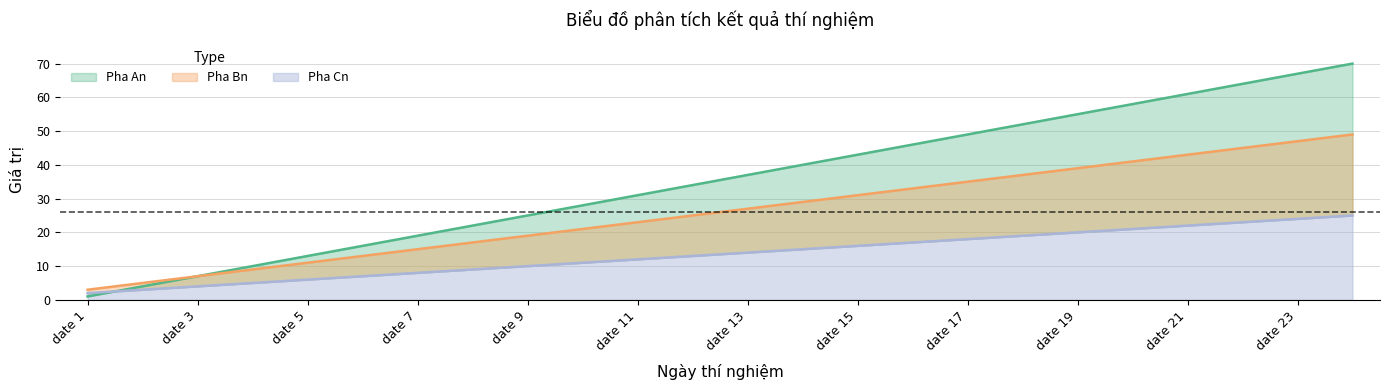

How many values in the Pha Cn series exceed 14?

11